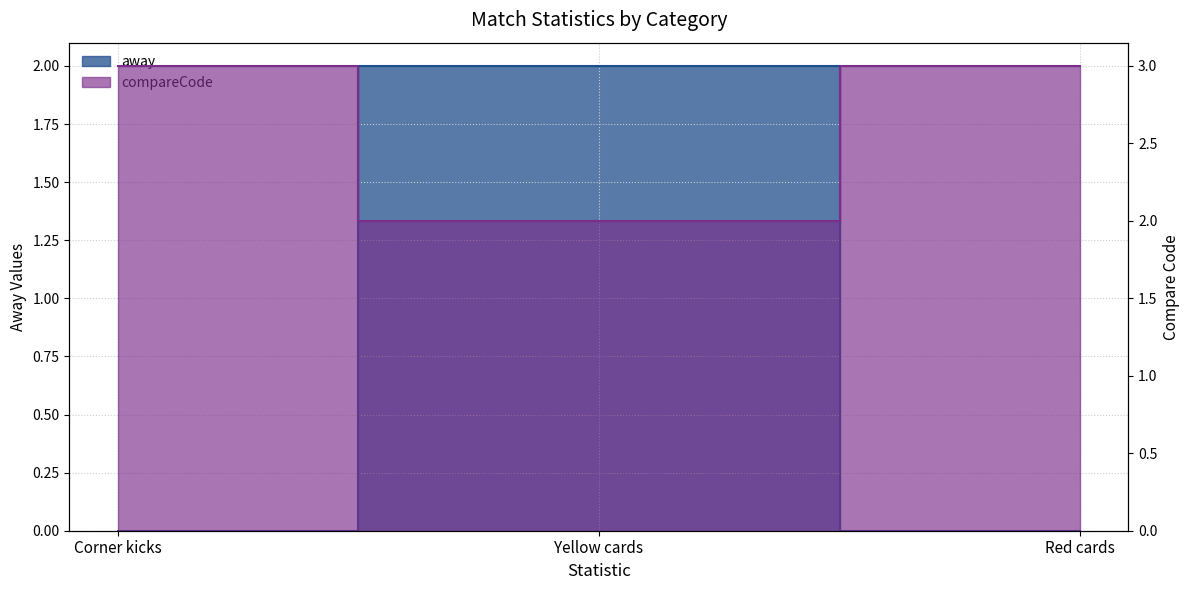

True or false: away has a value of 3 at Yellow cards.

False